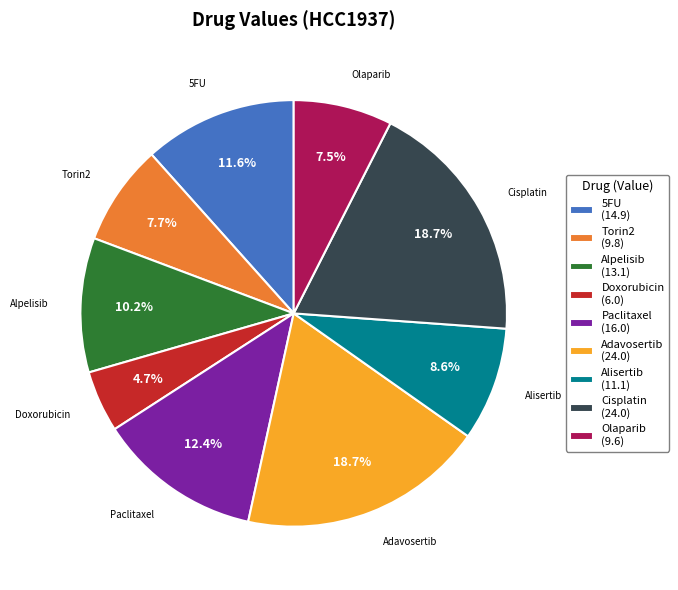

Does Torin2 represent more than half of the total?

No